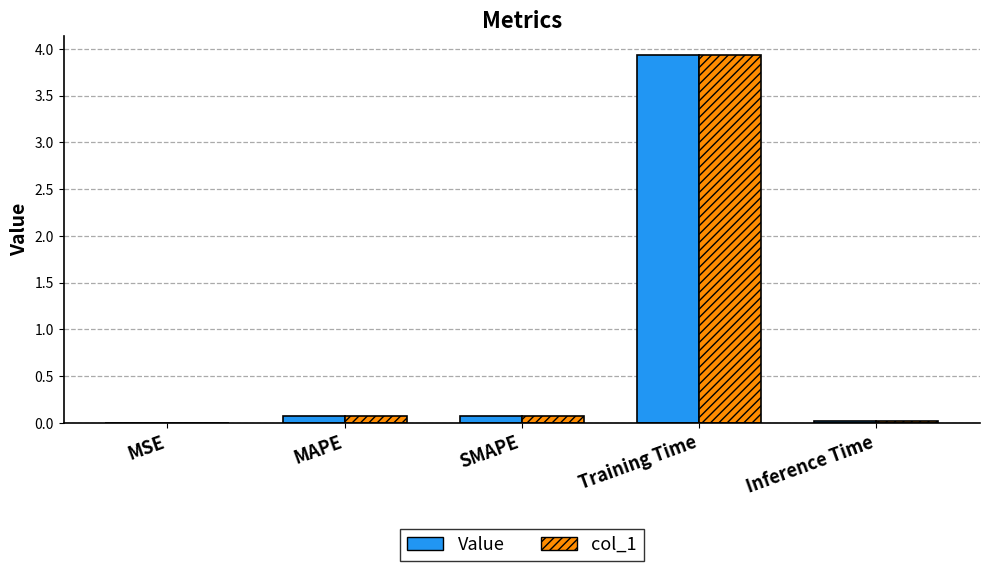

Which category has the highest value in the col_1 series?

Training Time